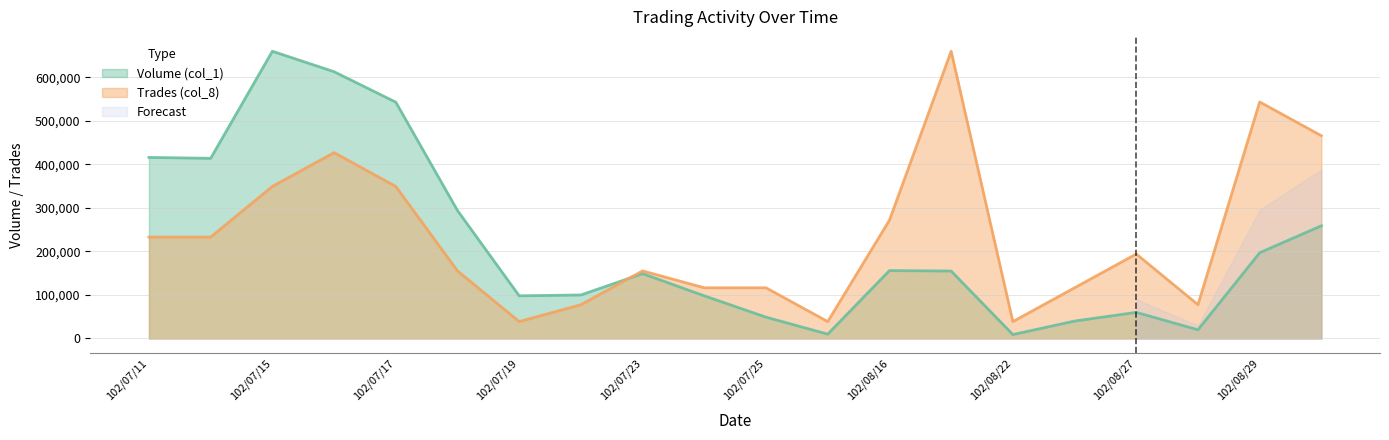

Which series changed the most between 102/07/25 and 102/08/16?

Trades (col_8)